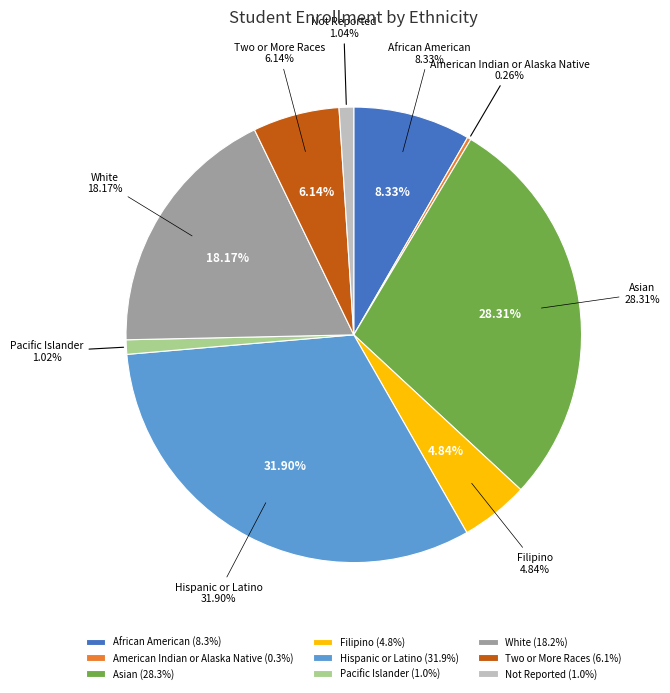

Does Filipino represent more than half of the total?

No